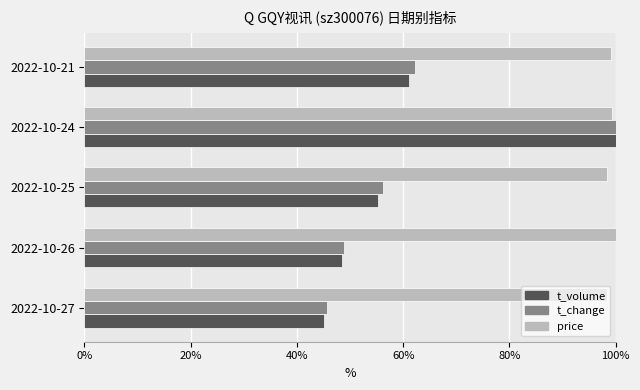

The value of t_change at 2022-10-26 is 48.8. True or false?

True